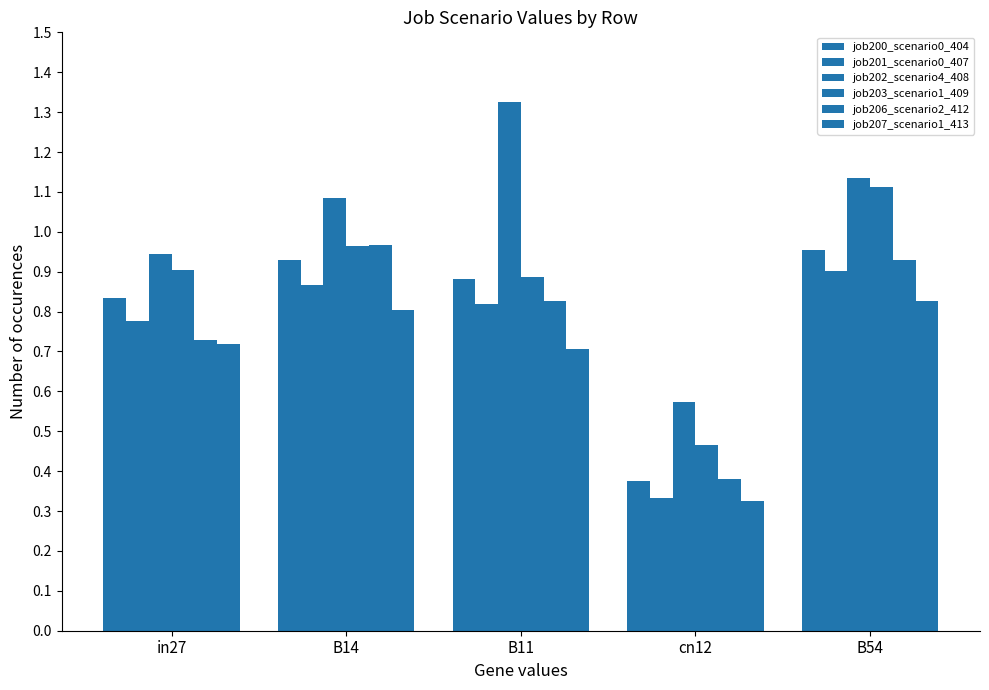

At B11, list the series in order from largest to smallest.

job202_scenario4_408, job203_scenario1_409, job200_scenario0_404, job206_scenario2_412, job201_scenario0_407, job207_scenario1_413